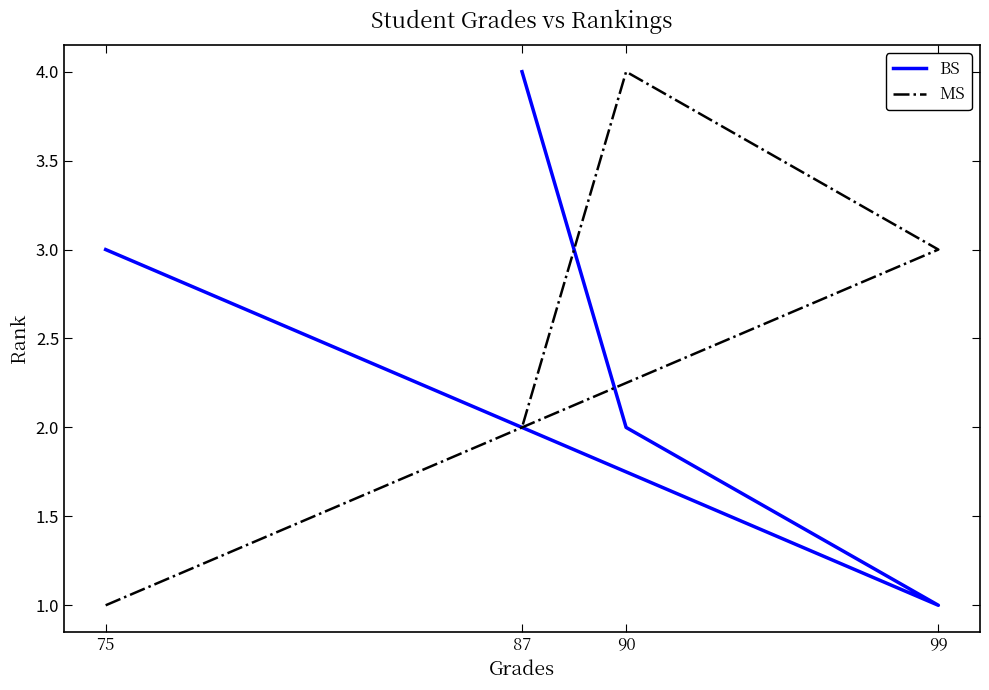

How many values in the BS series are below 3?

2